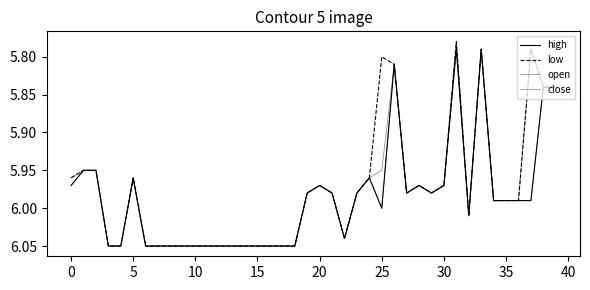

Is this an area chart (filled region under the line)?

No